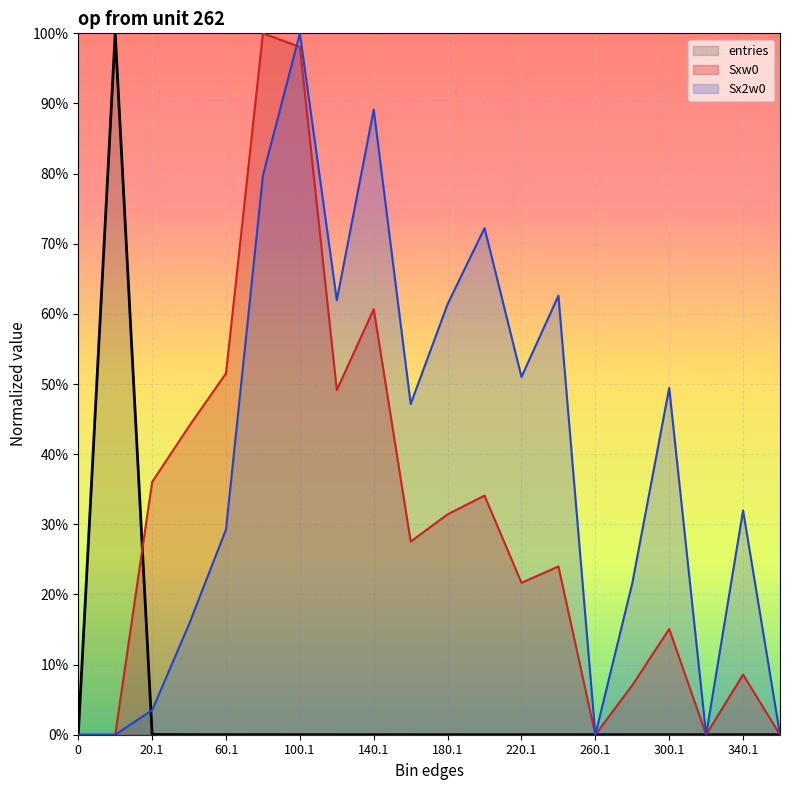

Which series has the largest range (max minus min)?

entries